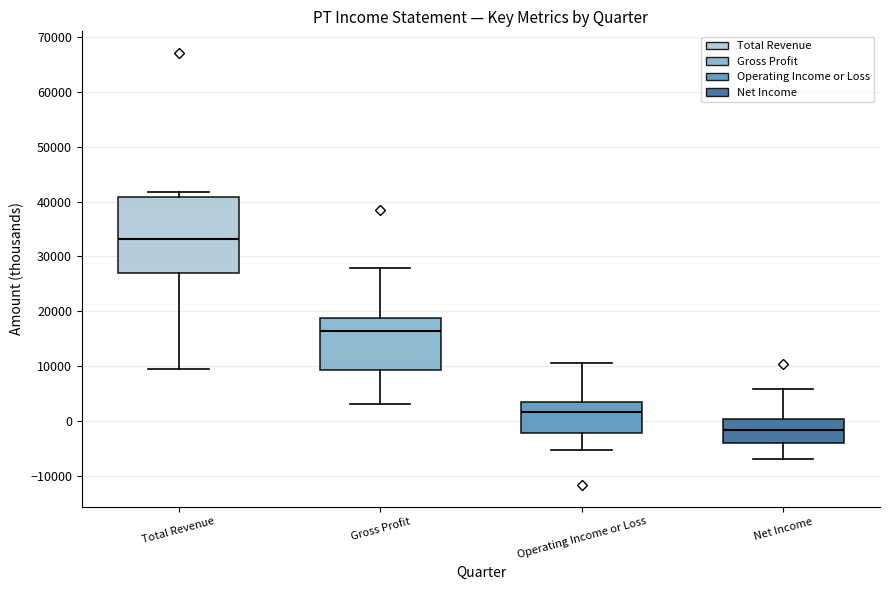

Which box is the tallest, from its lower edge to its upper edge?

Total Revenue